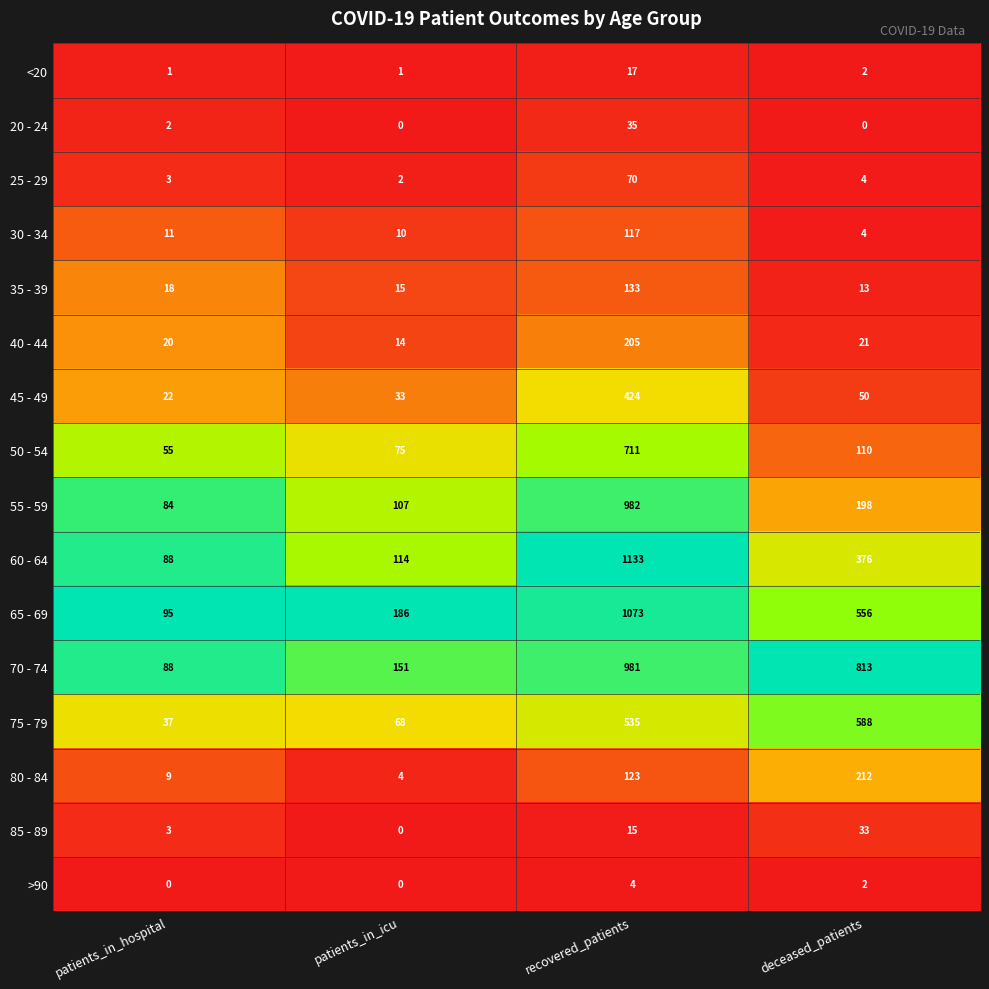

What is the approximate value of 60 - 64 at recovered_patients, to the nearest 100?

1100